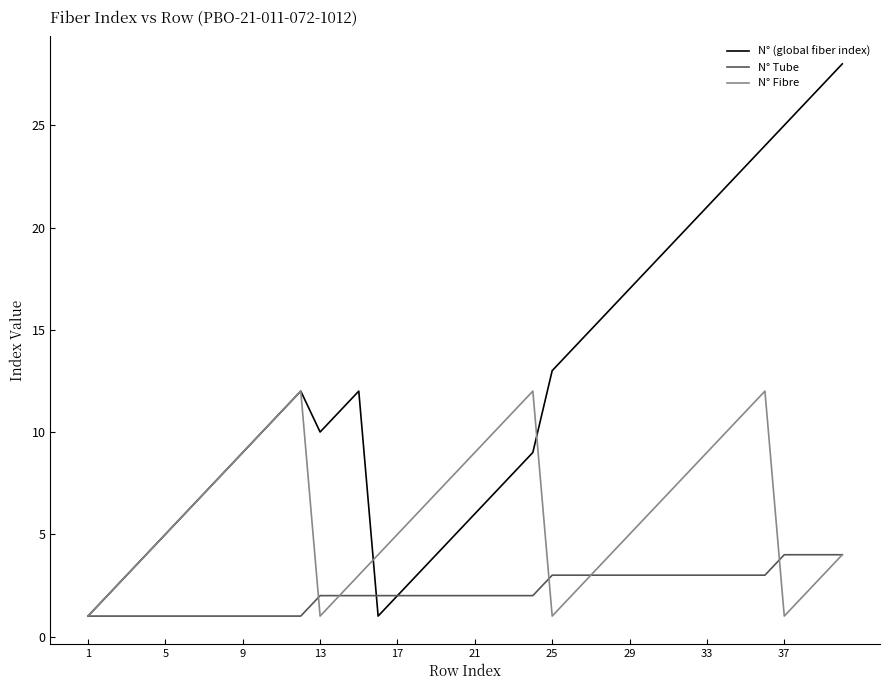

List the series in order of their overall mean, lowest first.

N° Tube, N° Fibre, N° (global fiber index)